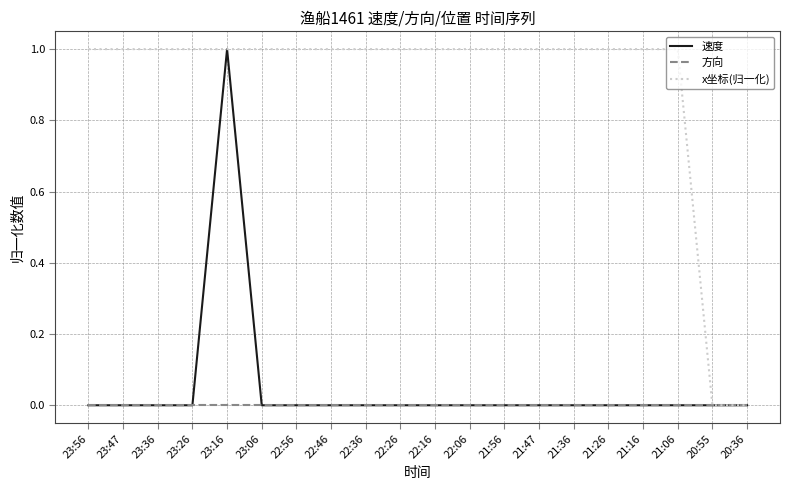

Which series has the largest total across all categories?

x坐标(归一化)